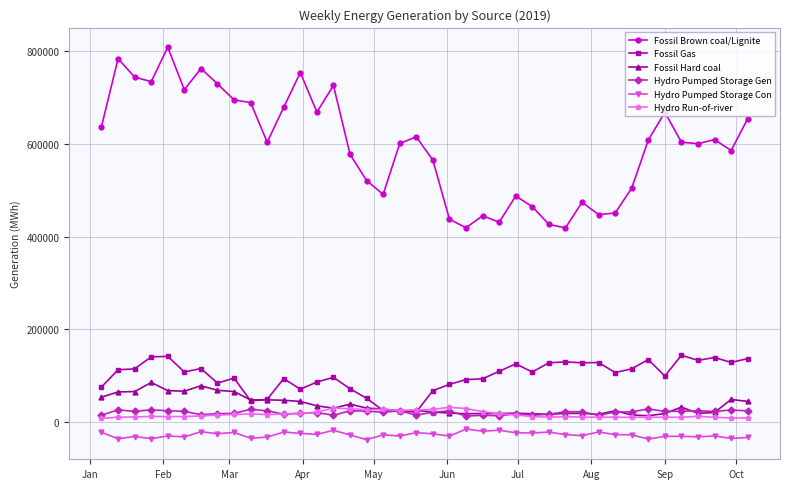

Which series has the largest range (max minus min)?

Fossil Brown coal/Lignite